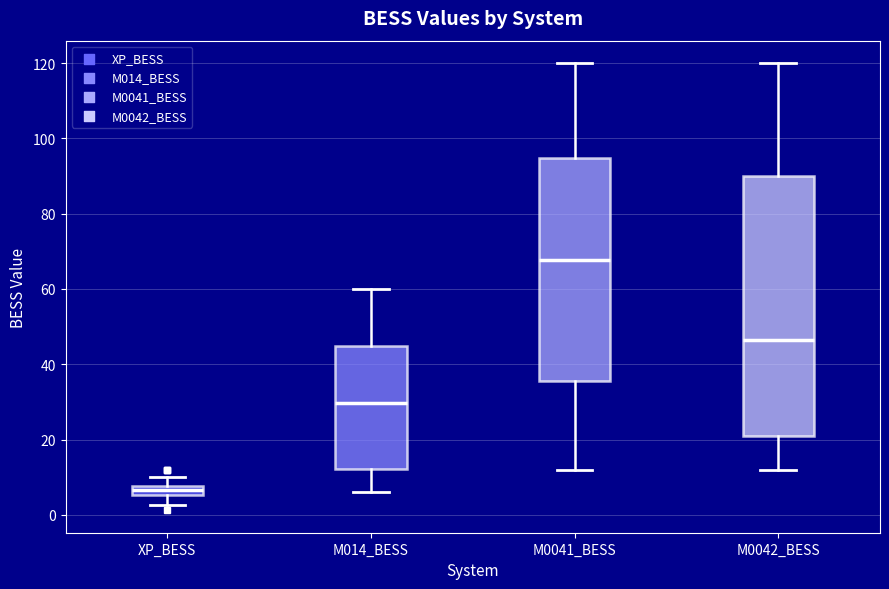

Which box has the highest median line?

M0041_BESS